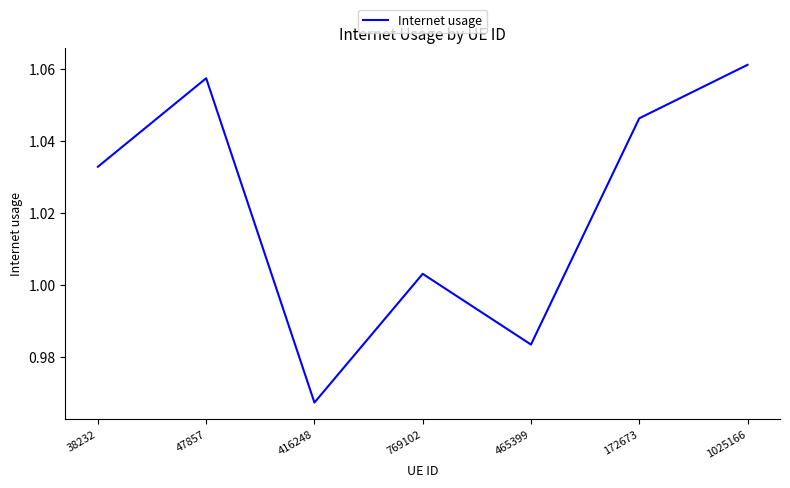

Where is the first local maximum?

47857